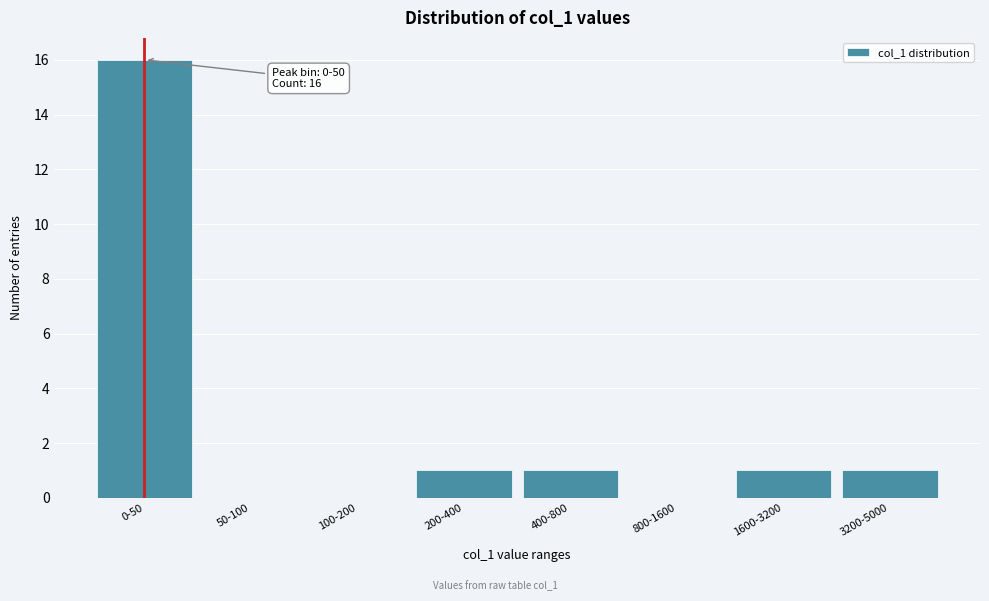

Reading left to right, extract all data points from this chart.

0-50=16	50-100=0	100-200=0	200-400=1	400-800=1	800-1600=0	1600-3200=1	3200-5000=1